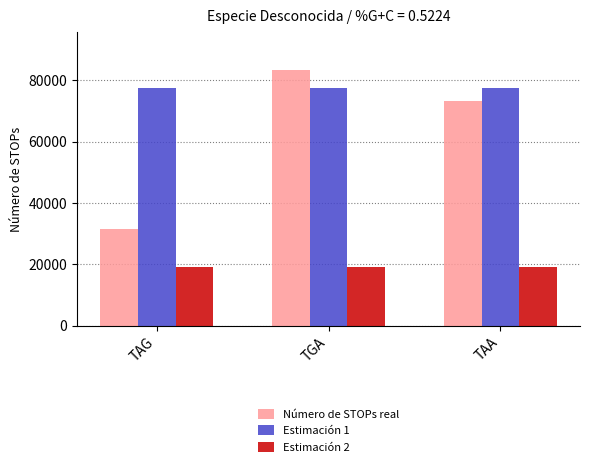

True or false: Número de STOPs real has a value of 49797.5 at TAG.

False